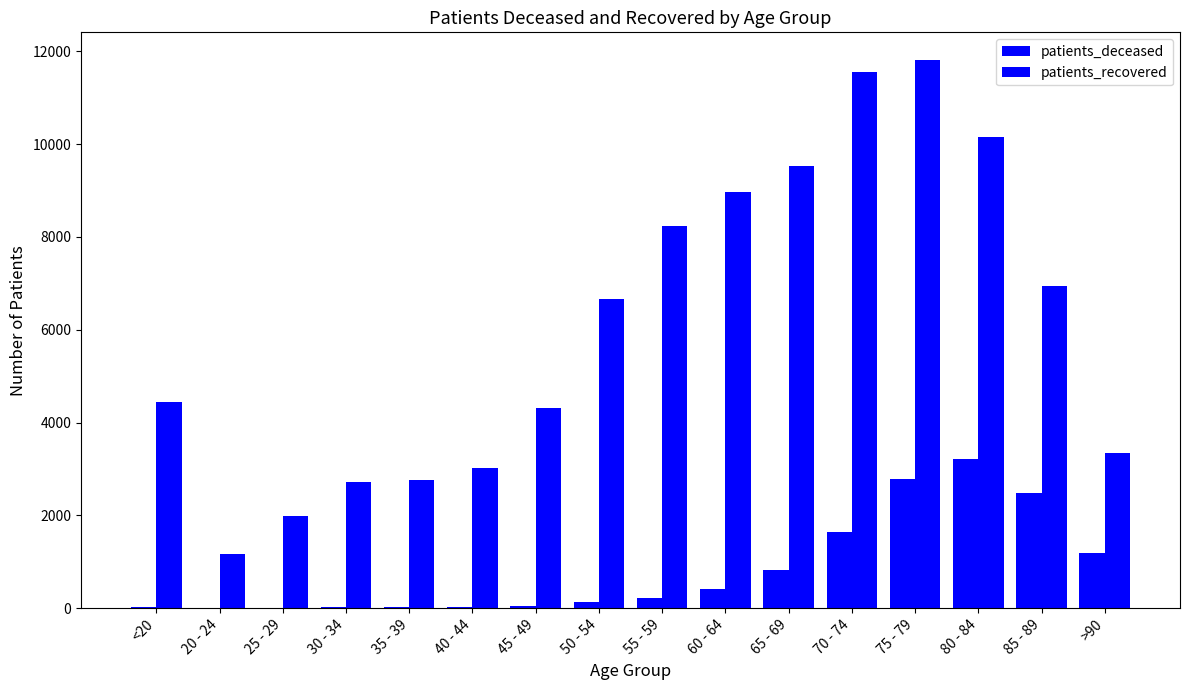

What is the label of the 2nd bar from the left?

20 - 24